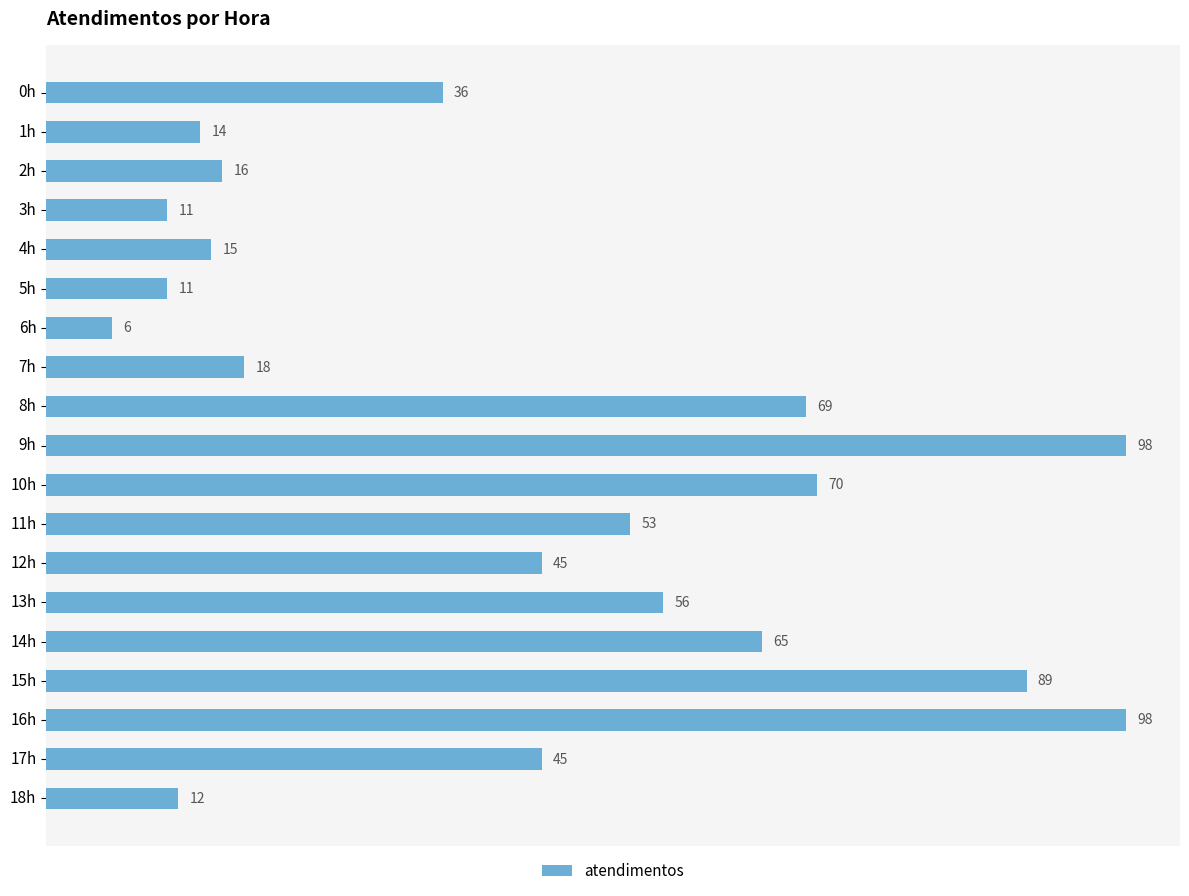

Reading bottom to top, extract all data points from this chart.

12	45	98	89	65	56	45	53	70	98	69	18	6	11	15	11	16	14	36